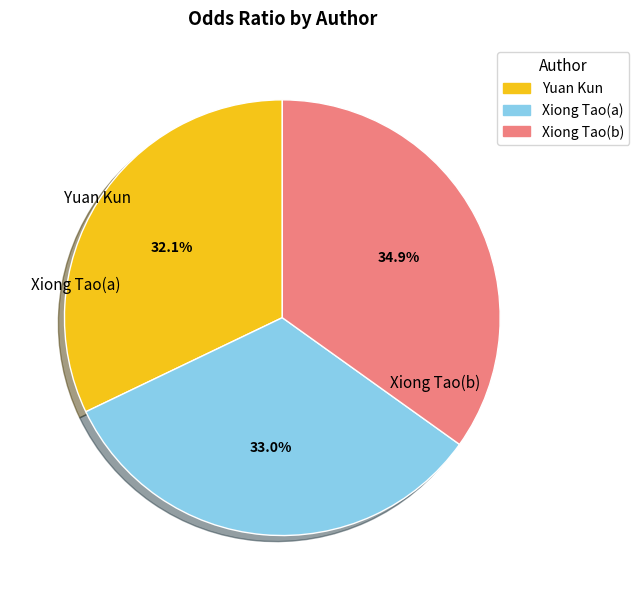

To the nearest percent, what portion does Xiong Tao(b) represent?

35%